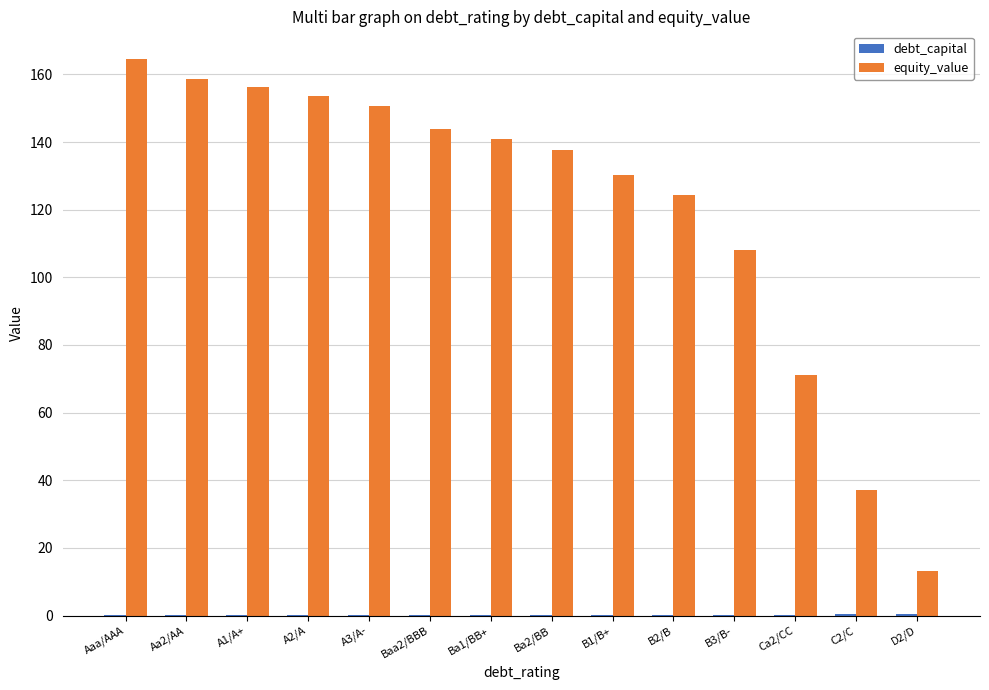

What is the sum of all equity_value values?

1689.9